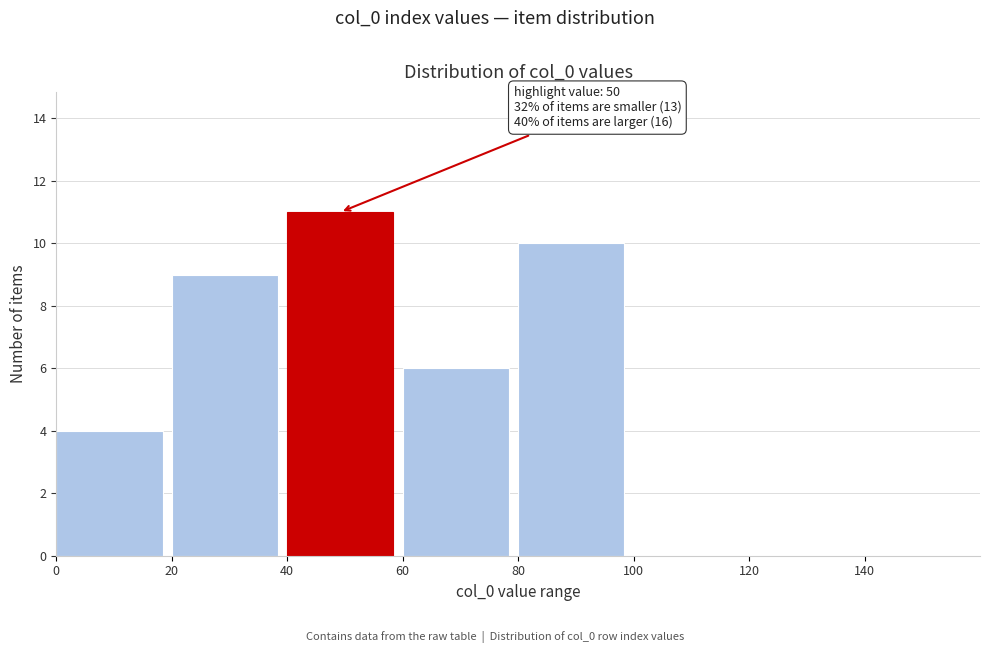

Over which range of the x-axis is the bar tallest?

40 to 60